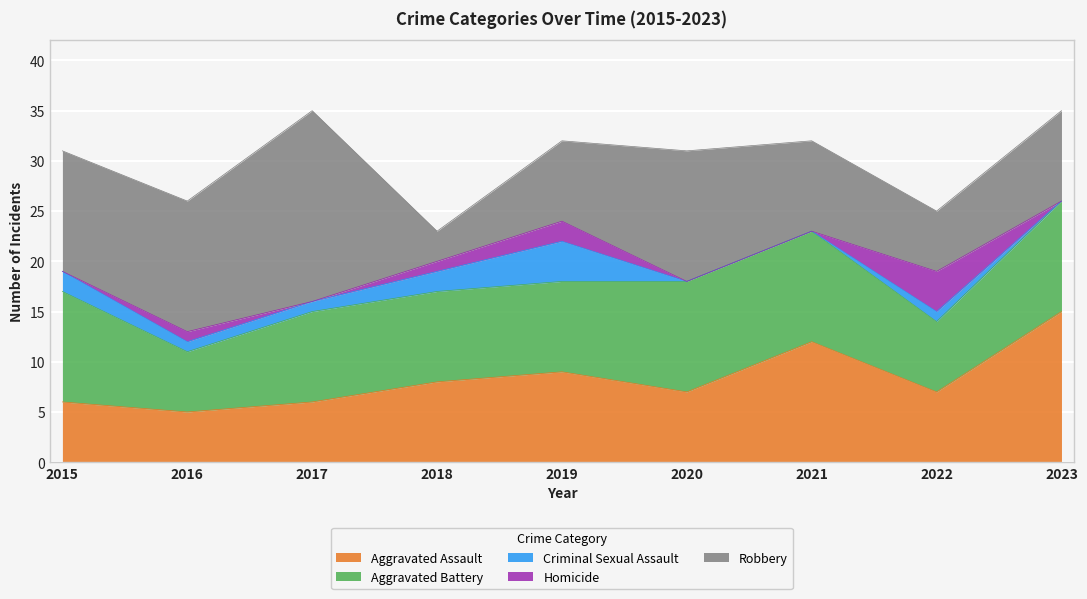

What is the sum of the Robbery values at 2015 and 2016?

25